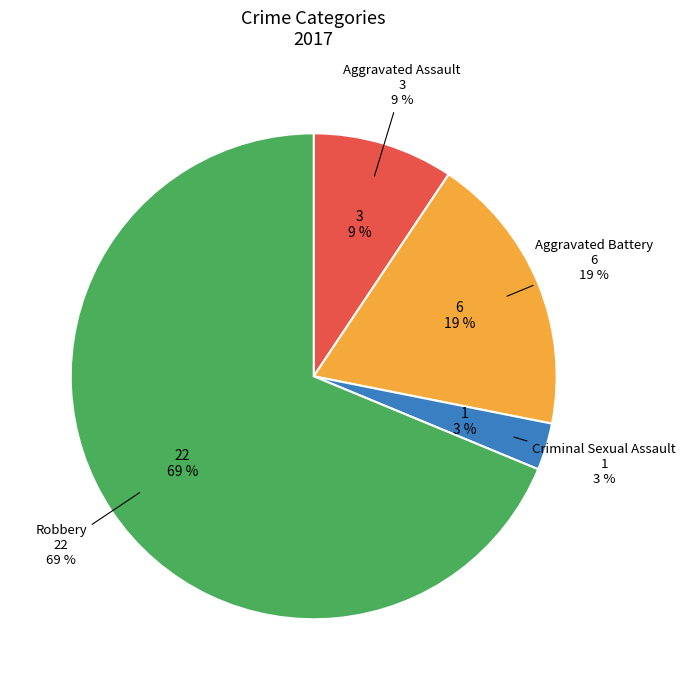

Combined, what portion of the pie is Robbery and Aggravated Battery?

87.5%